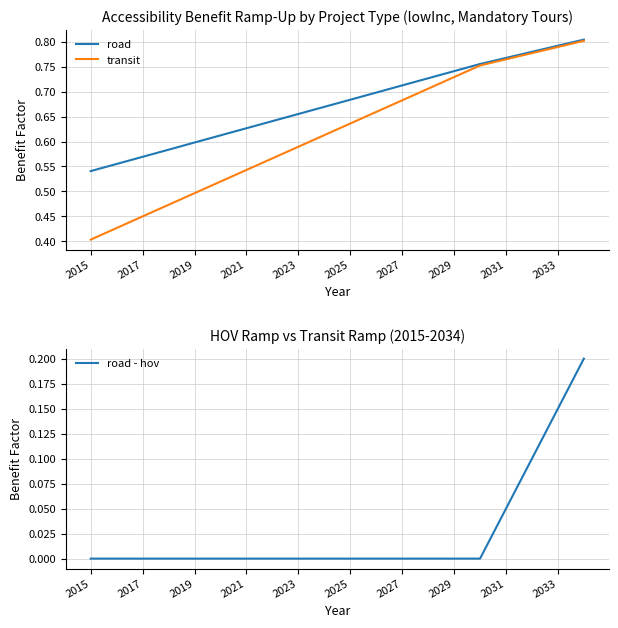

How many road - hov values are between 0 and 1?

20